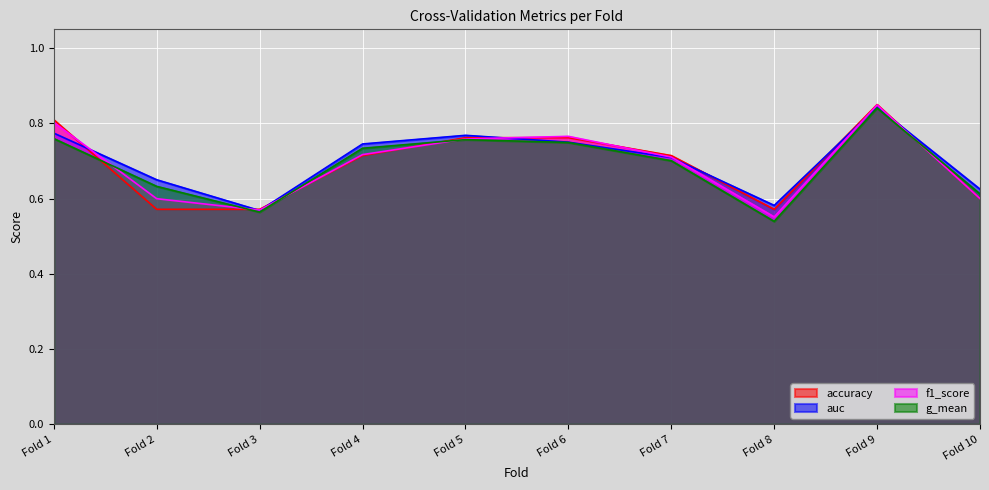

Which category has the highest value across all series?

Fold 9